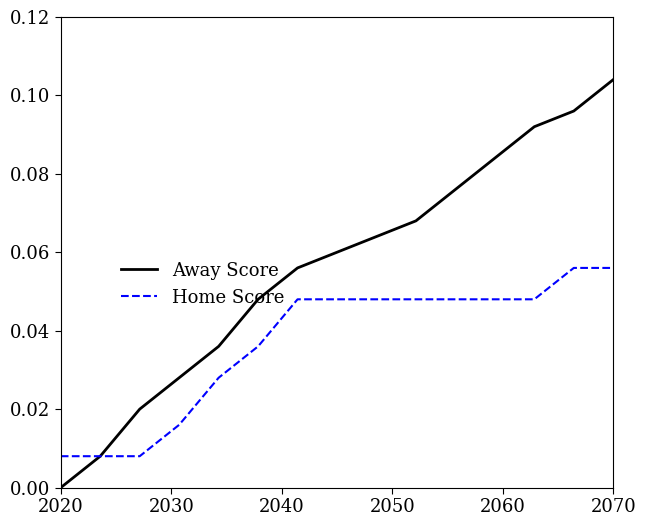

Which series has the widest spread of values?

Away Score